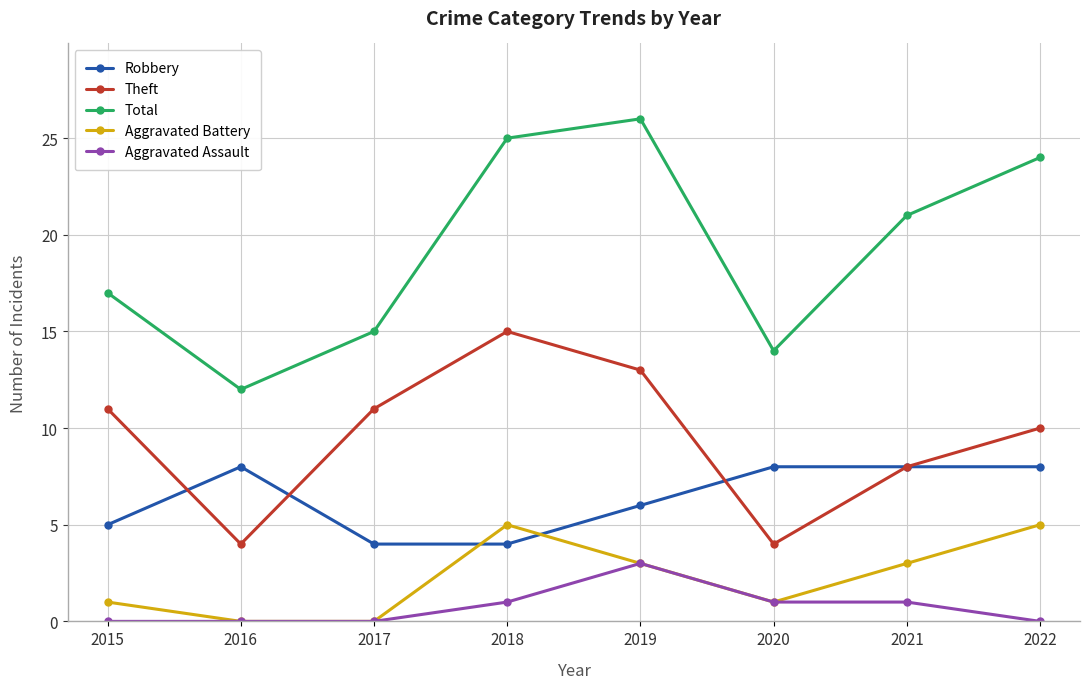

What is the maximum value for Total?

26